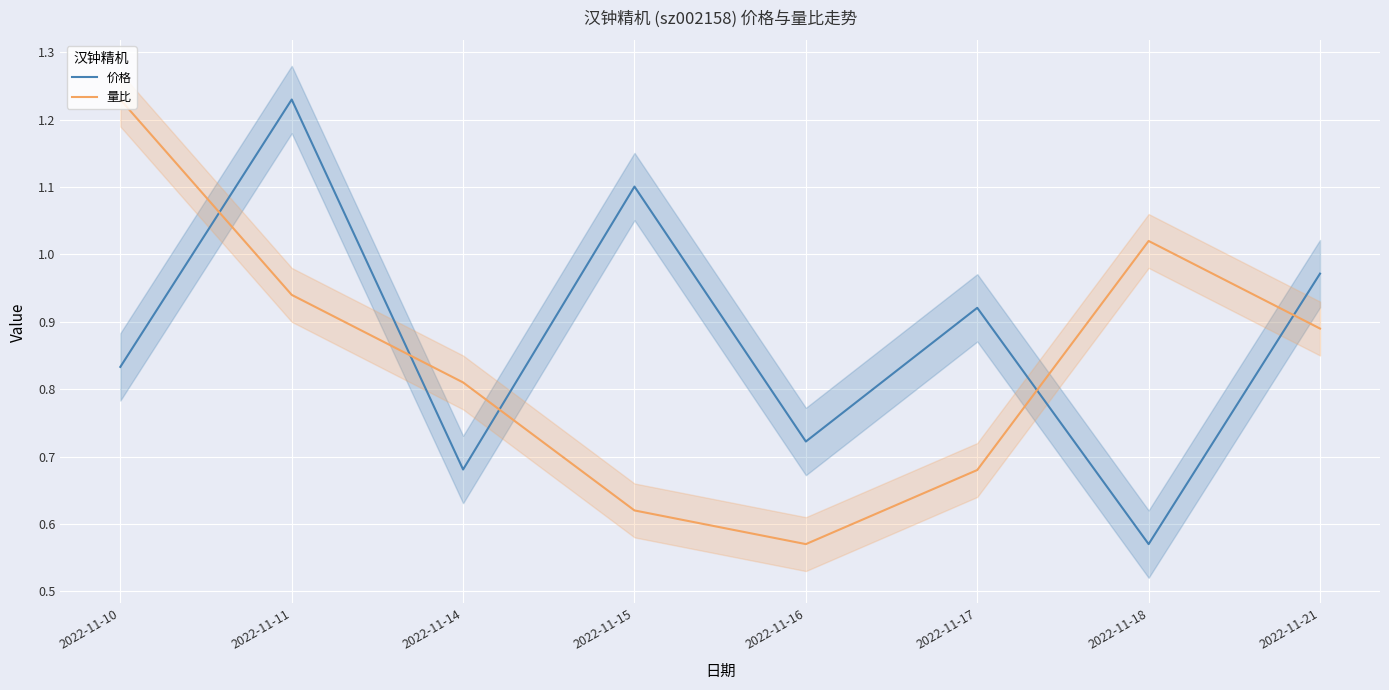

How many interior local valleys does the 价格 series have?

3